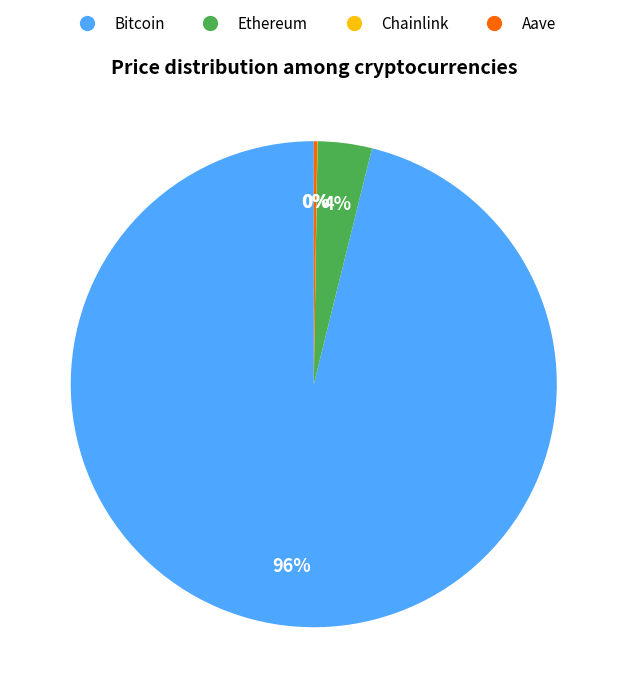

To the nearest percent, what is the difference between the largest and smallest slice percentages?

96%